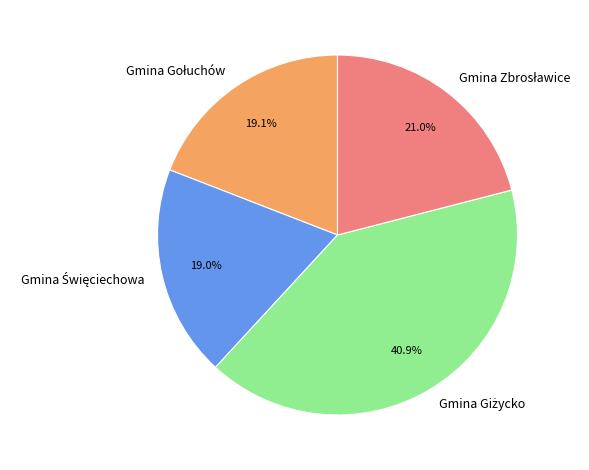

How many slices are in this pie chart?

4